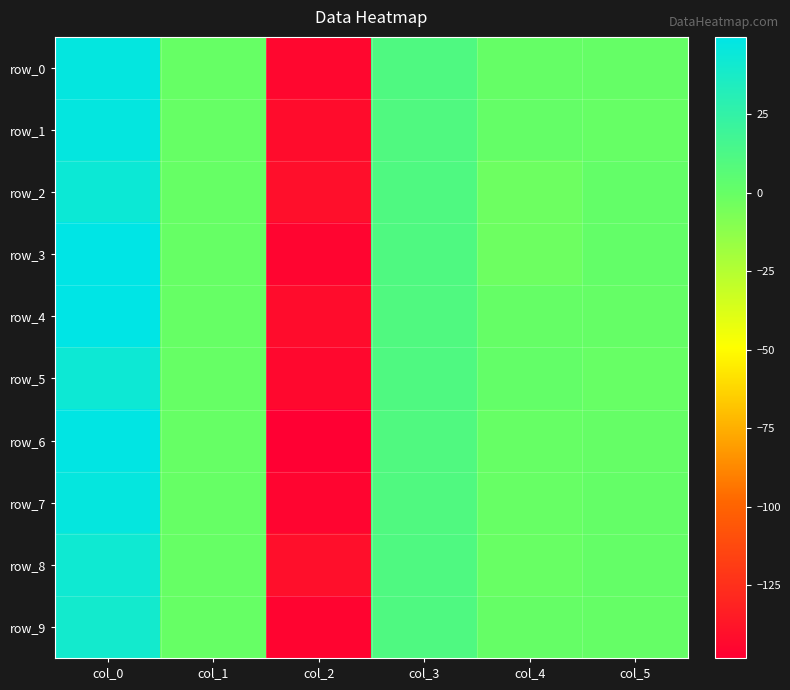

At which category is the sum across all series the highest?

col_0